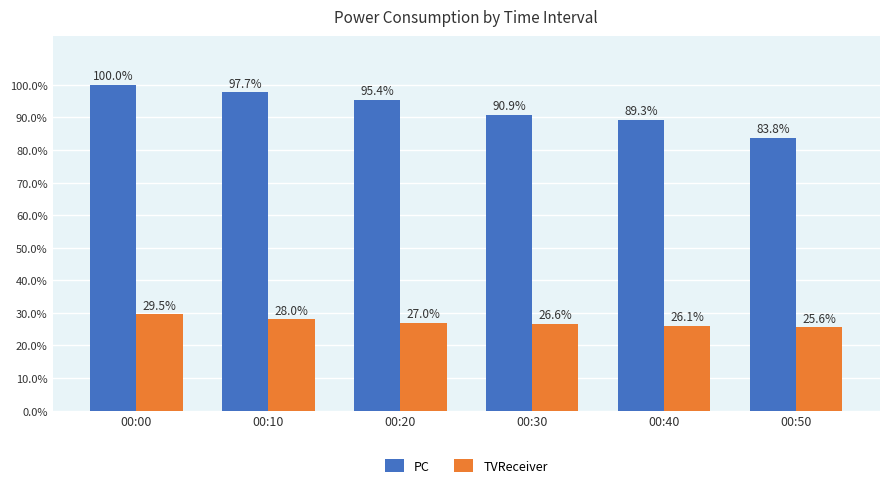

Which category has the highest value in the PC series?

00:00